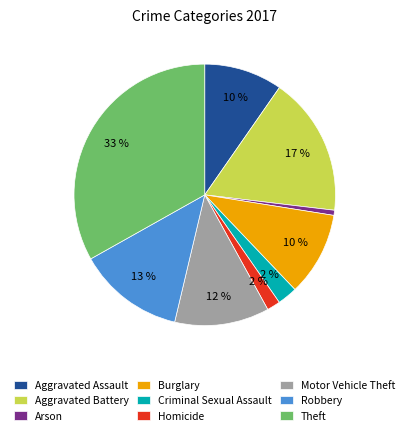

Which category has the smallest portion of the pie?

Arson